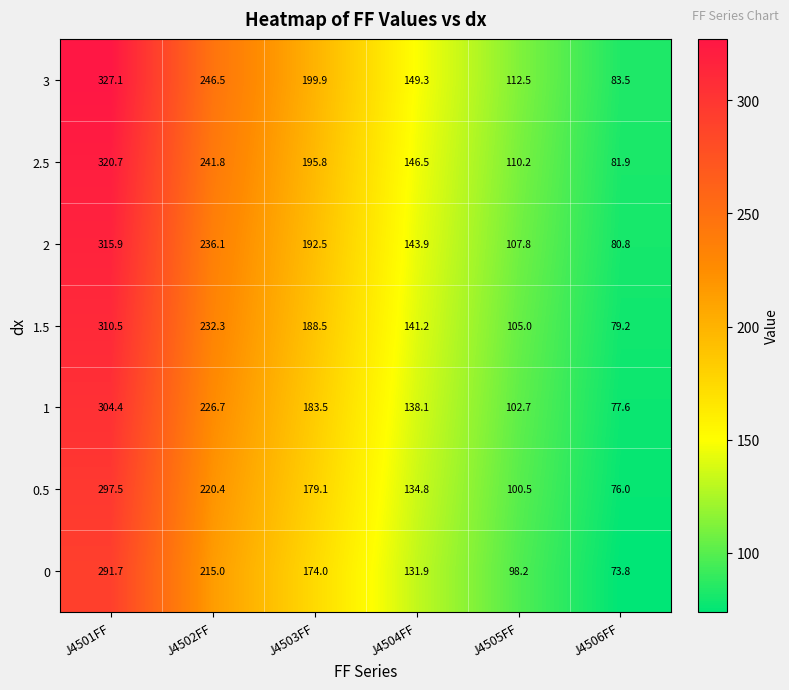

What is the average value of the 0 series?

164.1